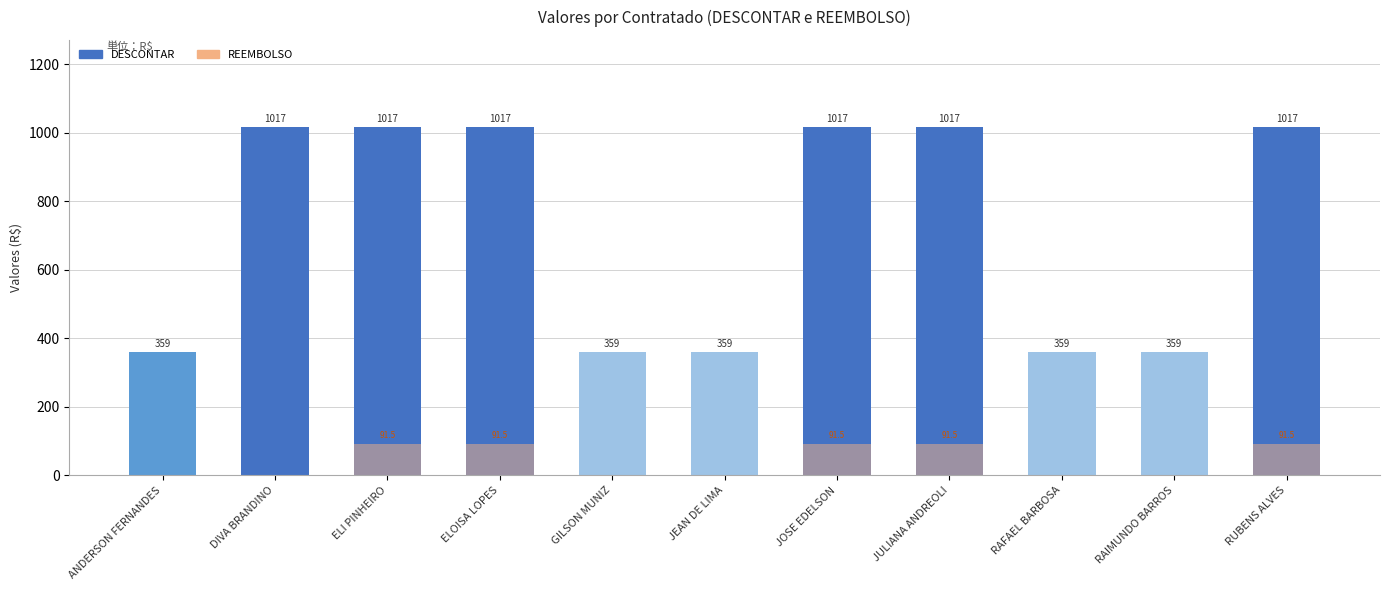

What position from the left is JOSE EDELSON?

7